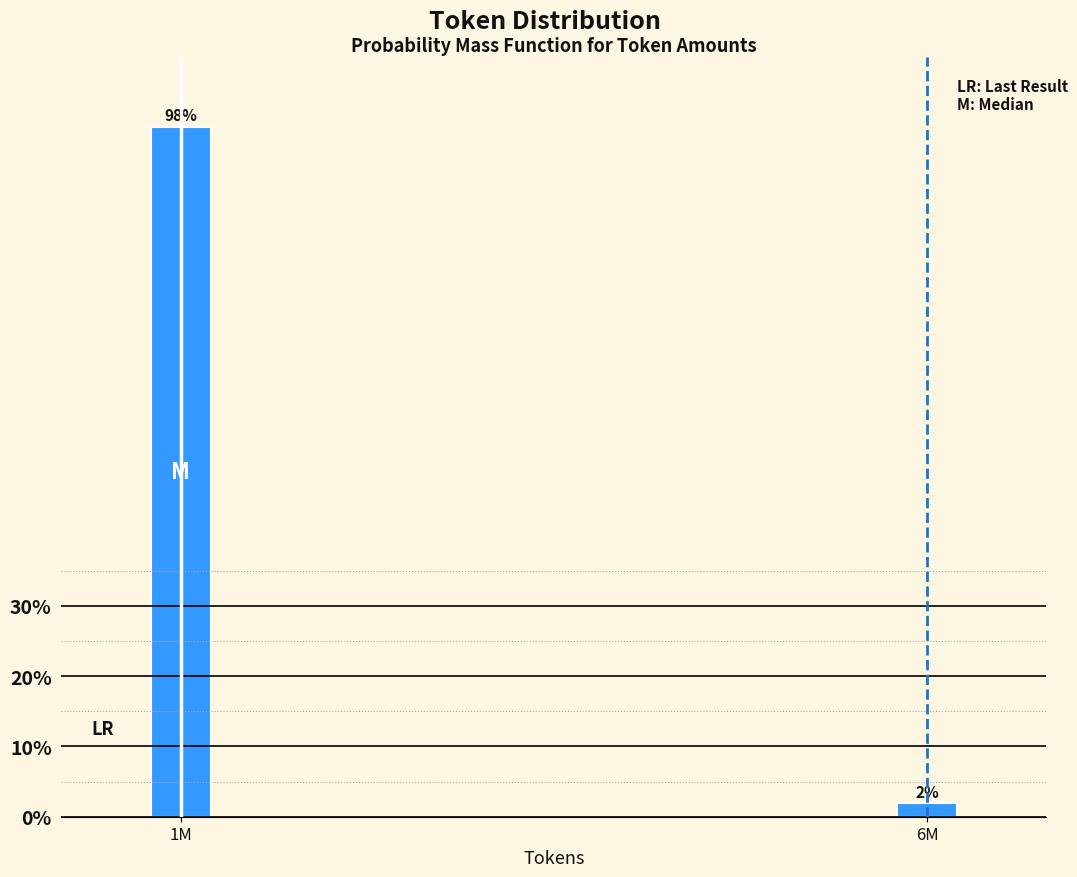

What is the sum of all values?

100.0